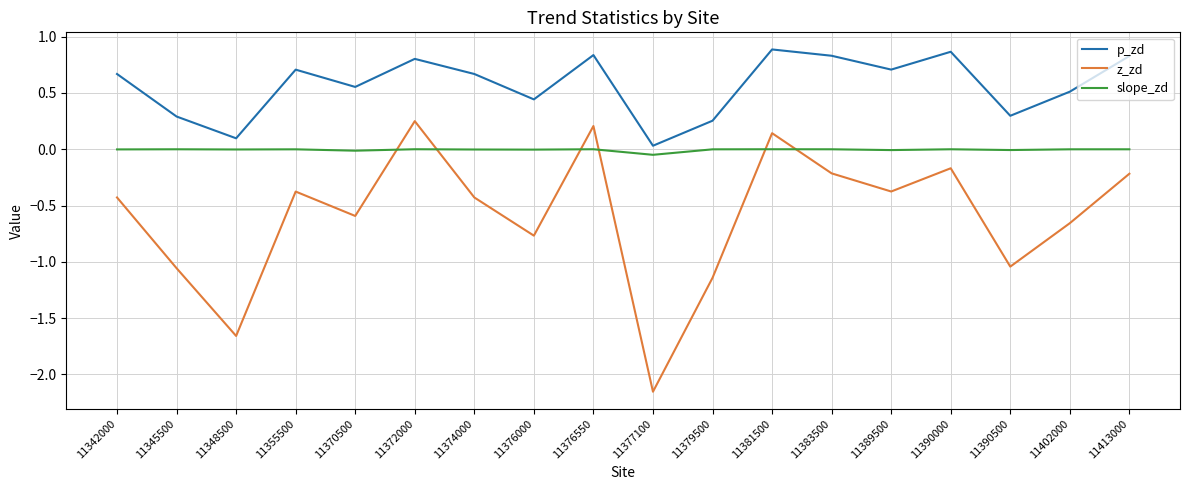

The value of p_zd at 11376550 is 0.8. True or false?

True